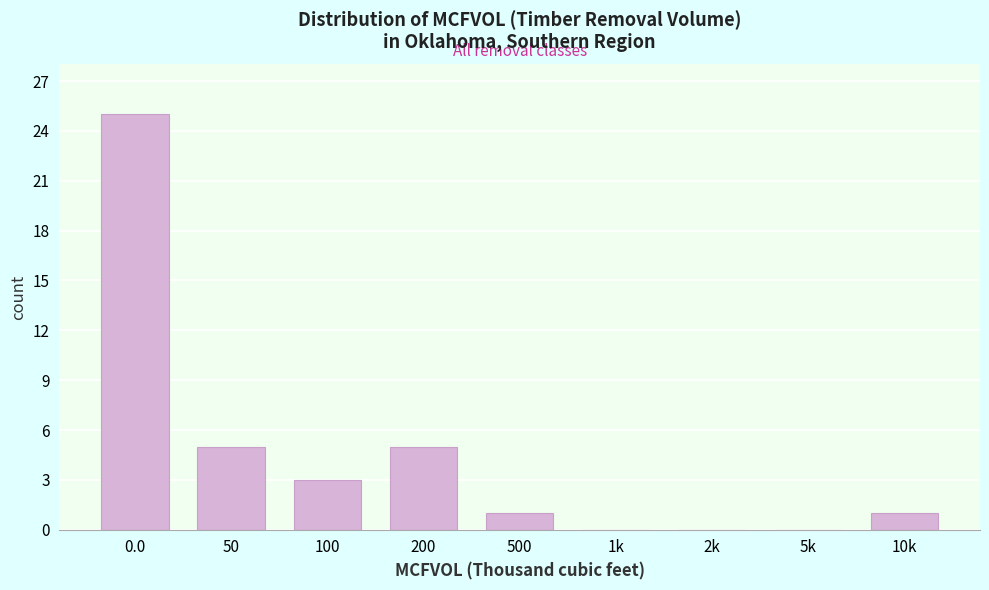

Reading left to right, transcribe all the data shown in this chart.

0.0=25	50=5	100=3	200=5	500=1	1k=0	2k=0	5k=0	10k=1